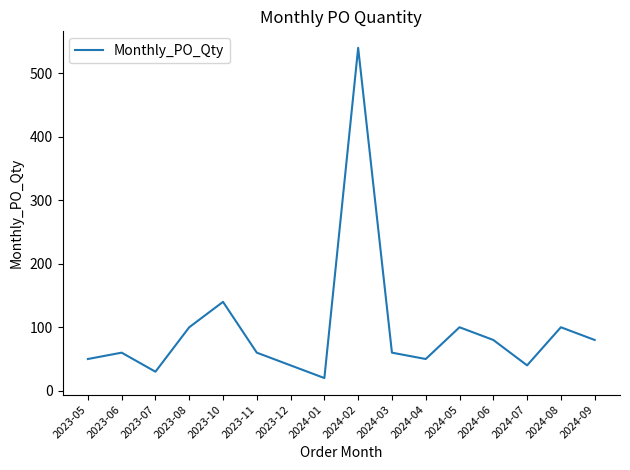

At which category does the data reach its first local peak?

2023-06